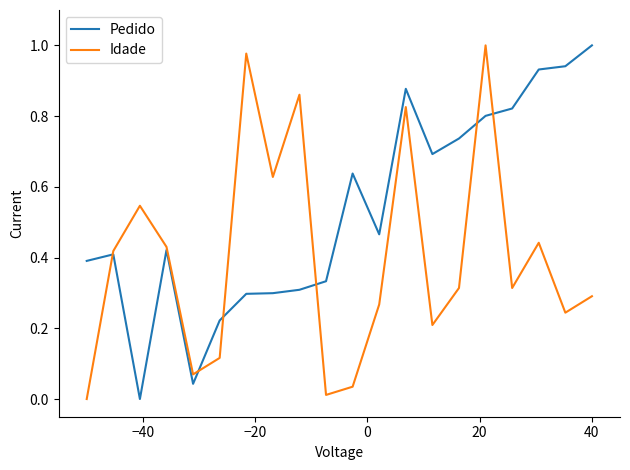

Which series has the largest total across all categories?

Pedido